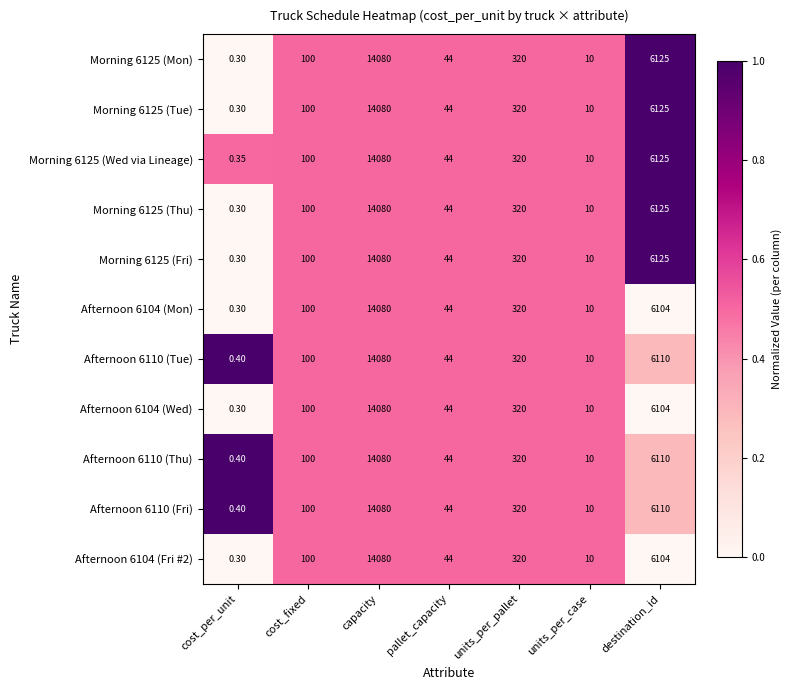

At which category is the sum across all series the highest?

capacity